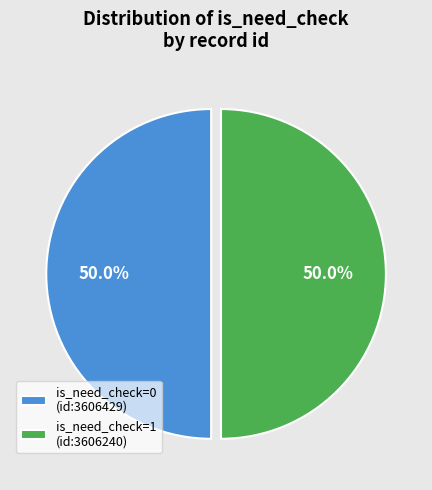

What is the total percentage of is_need_check=0 (id:3606429) and is_need_check=1 (id:3606240)?

100.0%